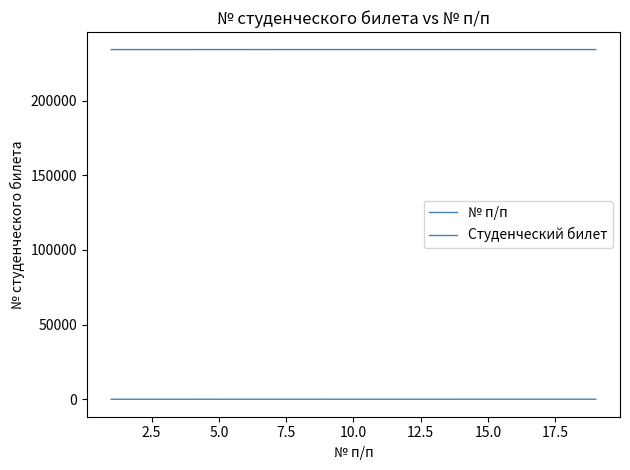

At how many categories does at least one series exceed 96779?

19